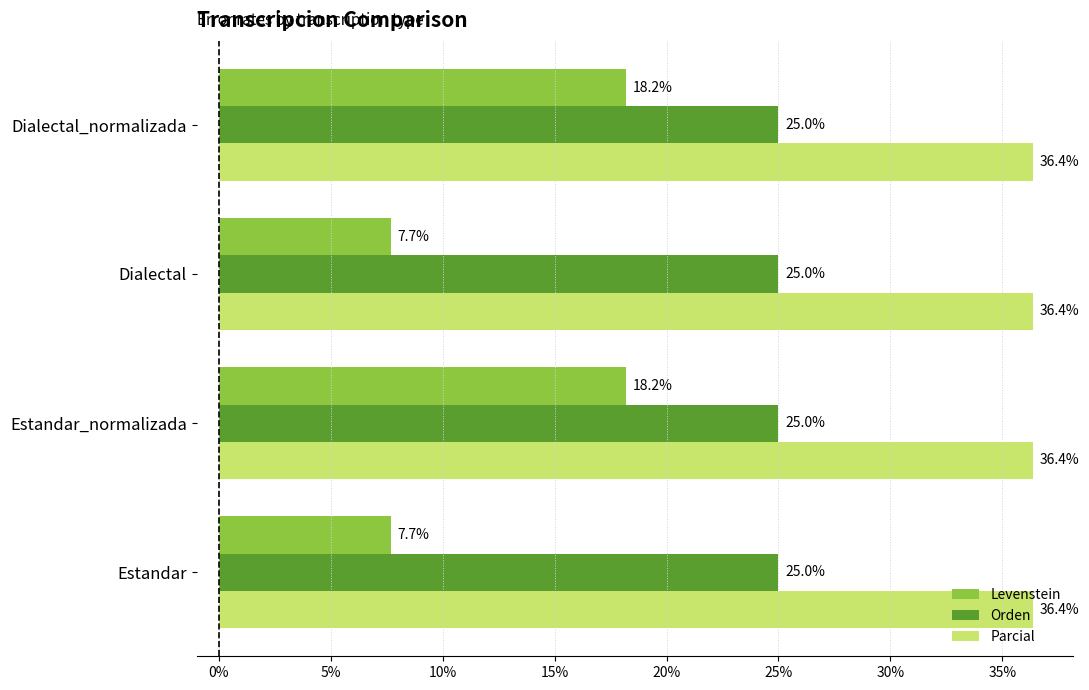

What is the average value of the Levenstein series?

12.9